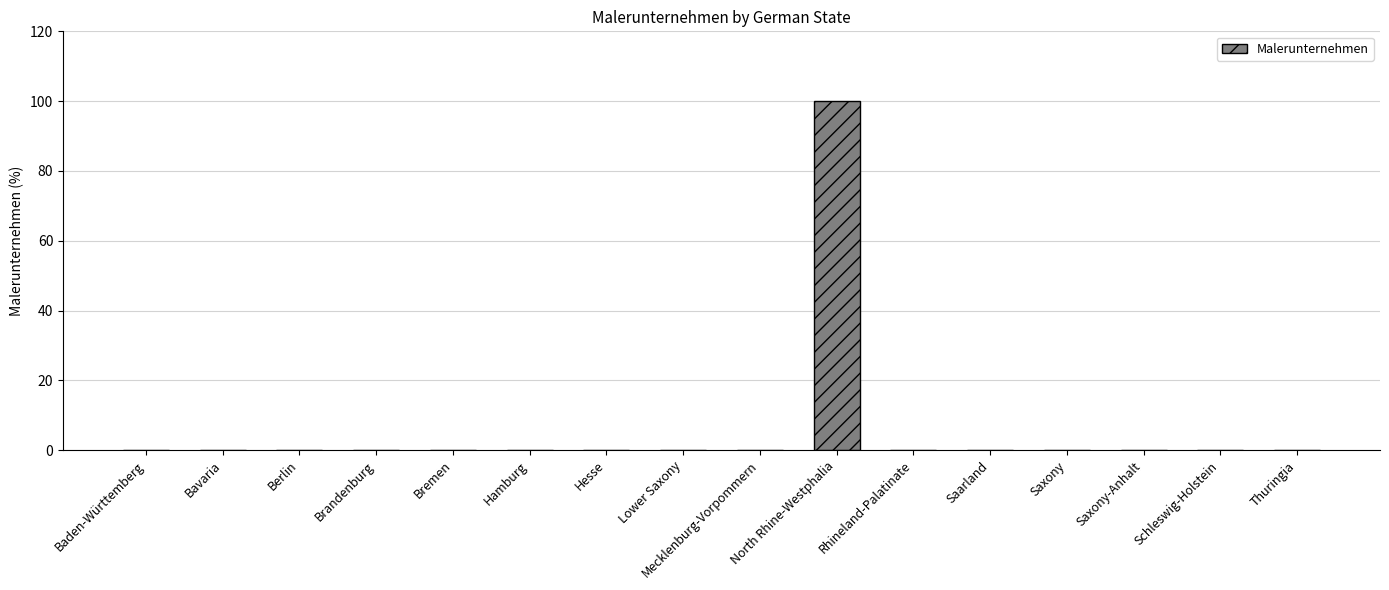

The value at Schleswig-Holstein is 0. True or false?

True